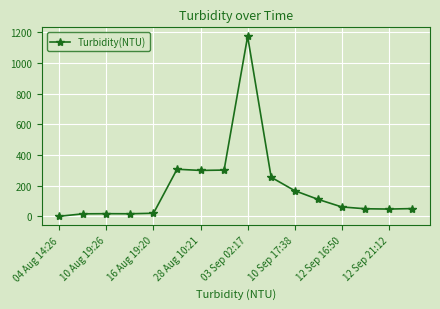

What is the average value?

180.4